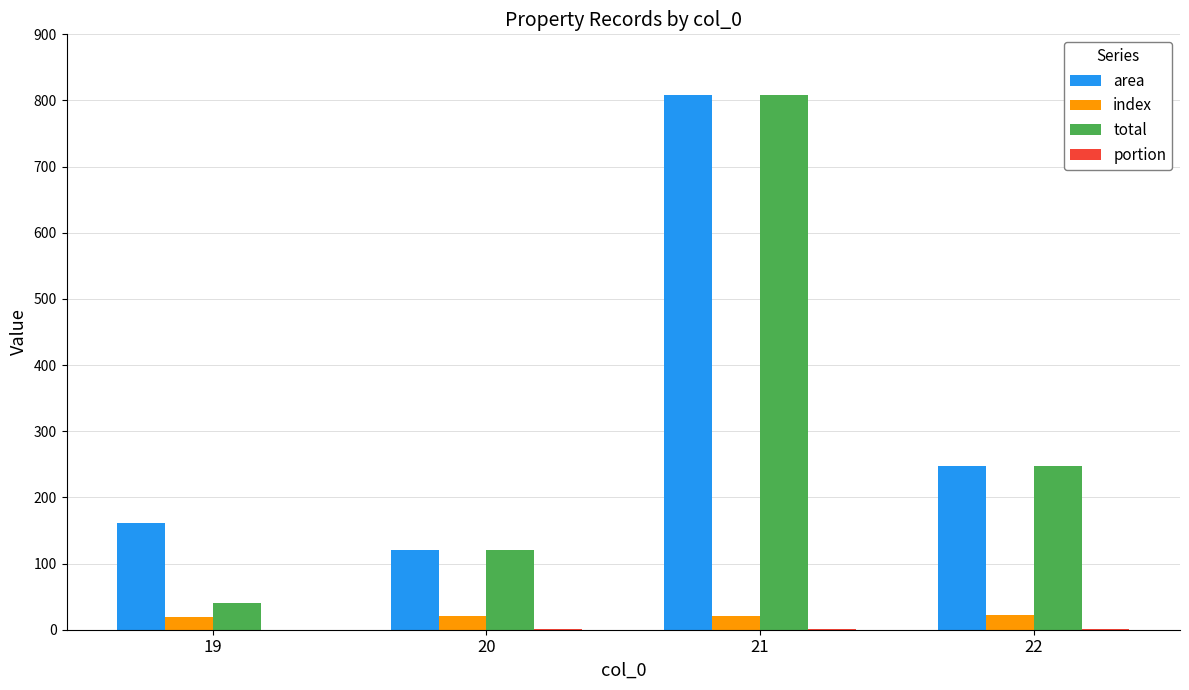

What is the greatest value displayed?

809.0